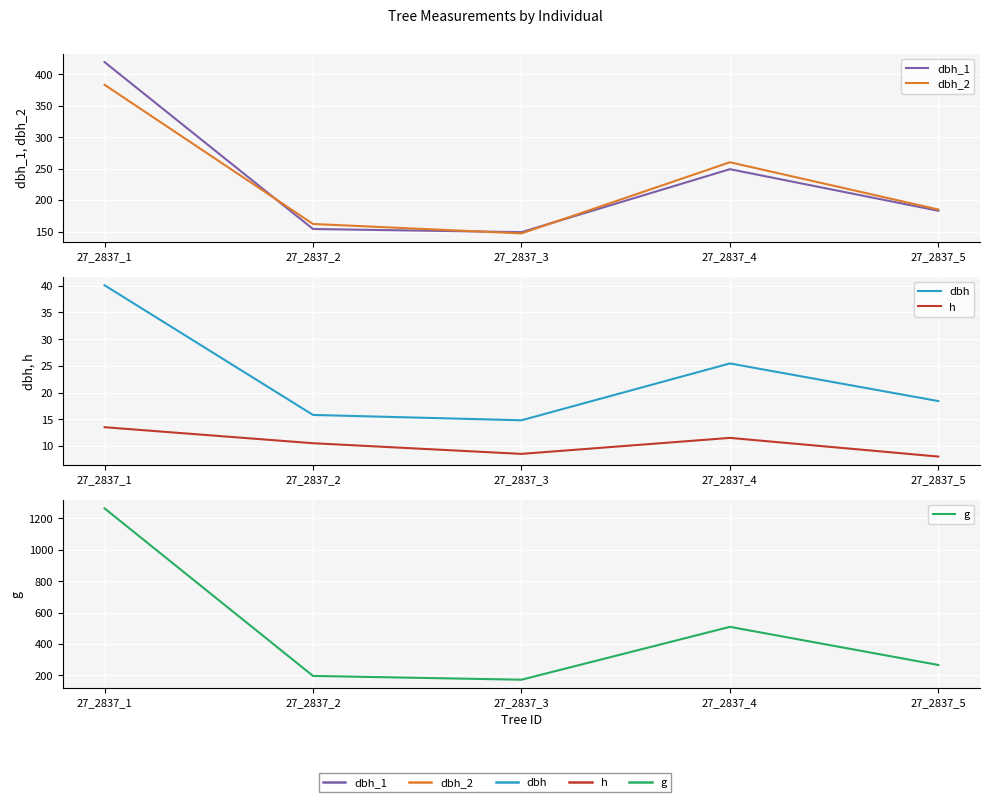

What is the difference between the dbh_1 values at 27_2837_2 and 27_2837_4?

95.0